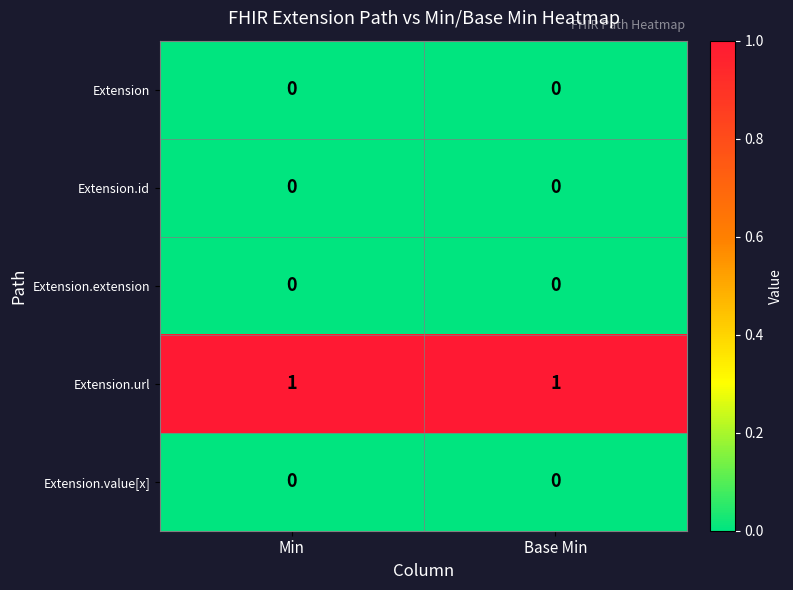

Which series has the largest total across all categories?

Extension.url